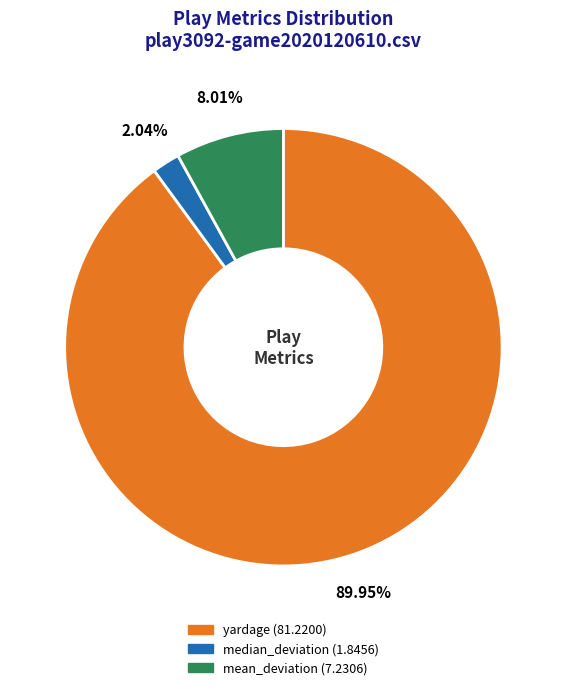

Which slice is the smallest?

median_deviation